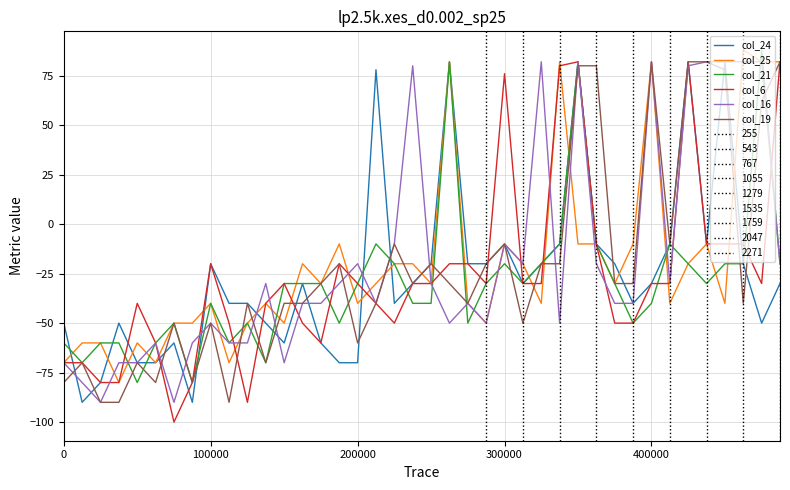

What is the maximum value shown in the chart?

88